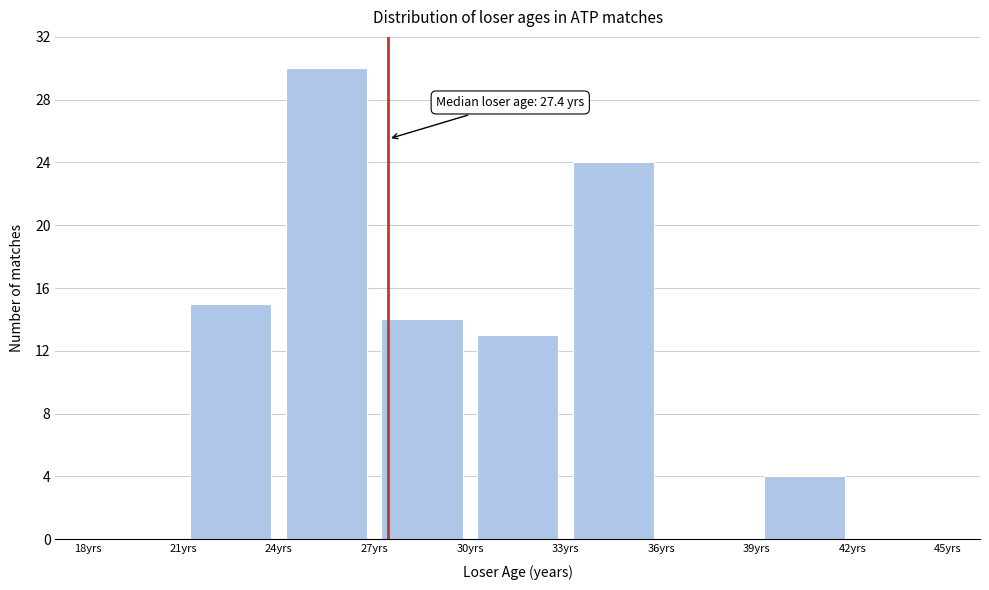

Over which range of the x-axis is the bar tallest?

24 to 27